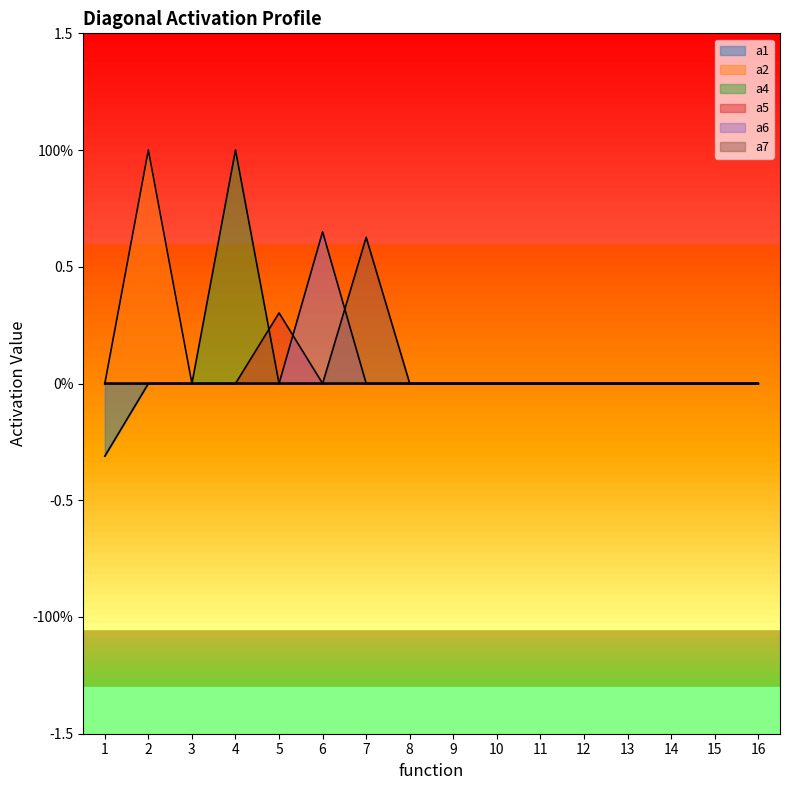

At which category does the chart reach its peak across all series?

2